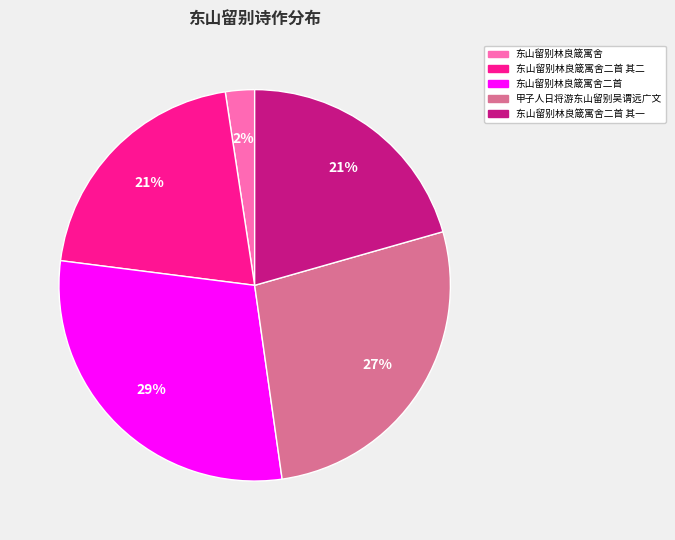

To the nearest percent, what portion does 东山留别林良箴寓舍 represent?

2%